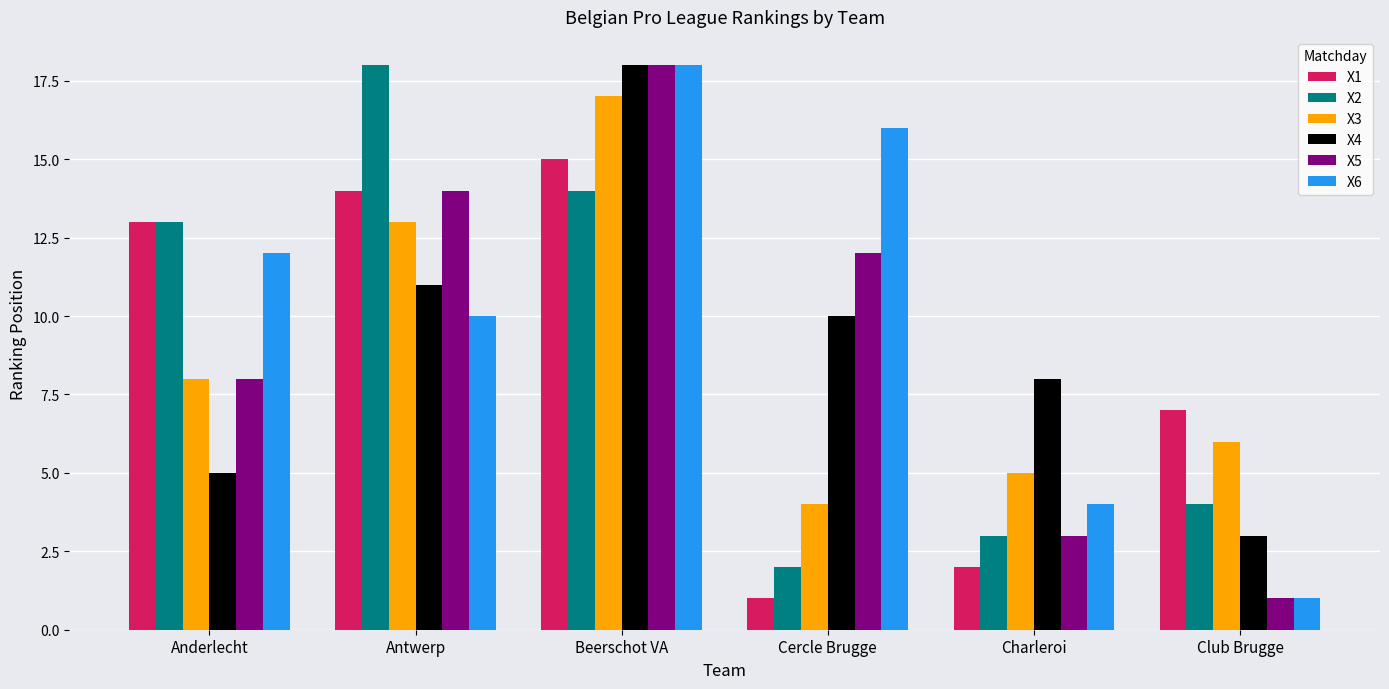

What is the minimum value shown in the chart?

1